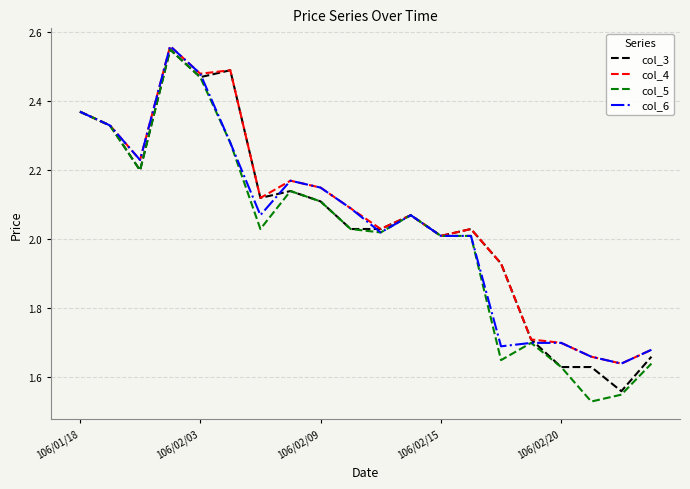

Which series has the largest total across all categories?

col_4